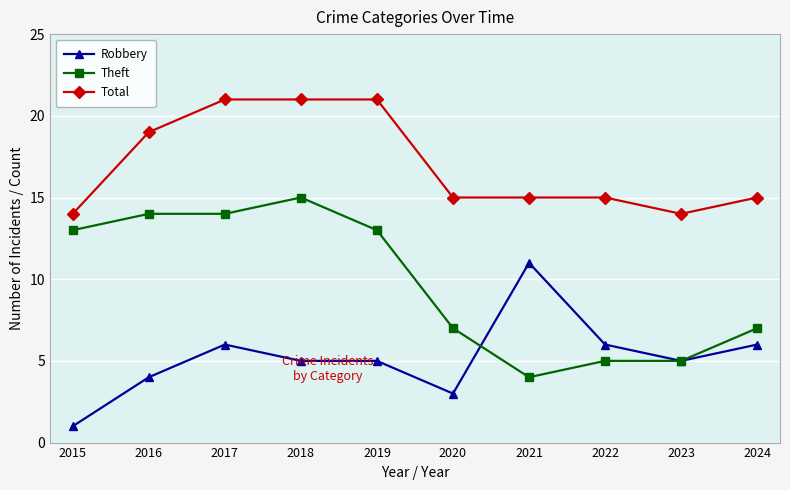

The value of Theft at 2018 is 4. True or false?

False